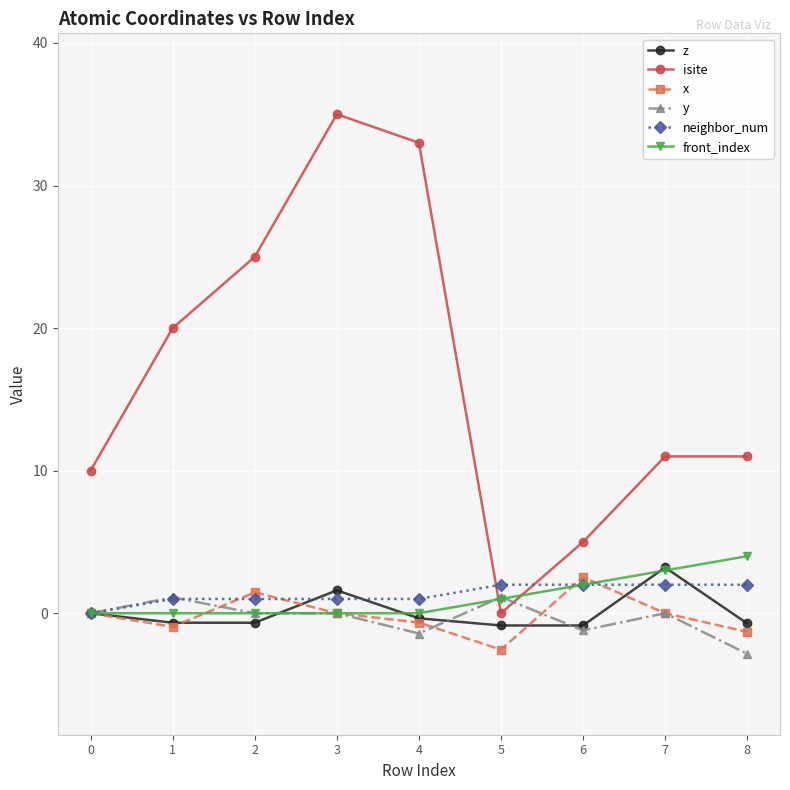

What is the difference between the front_index values at 0 and 8?

4.0